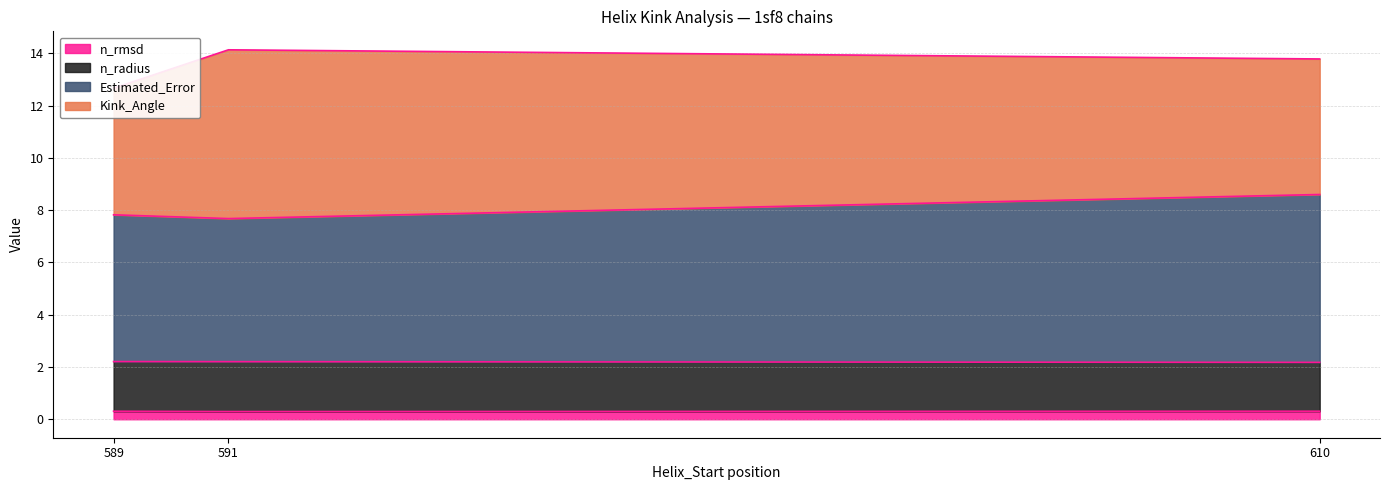

The value of Kink_Angle at 610 is 3.0. True or false?

False